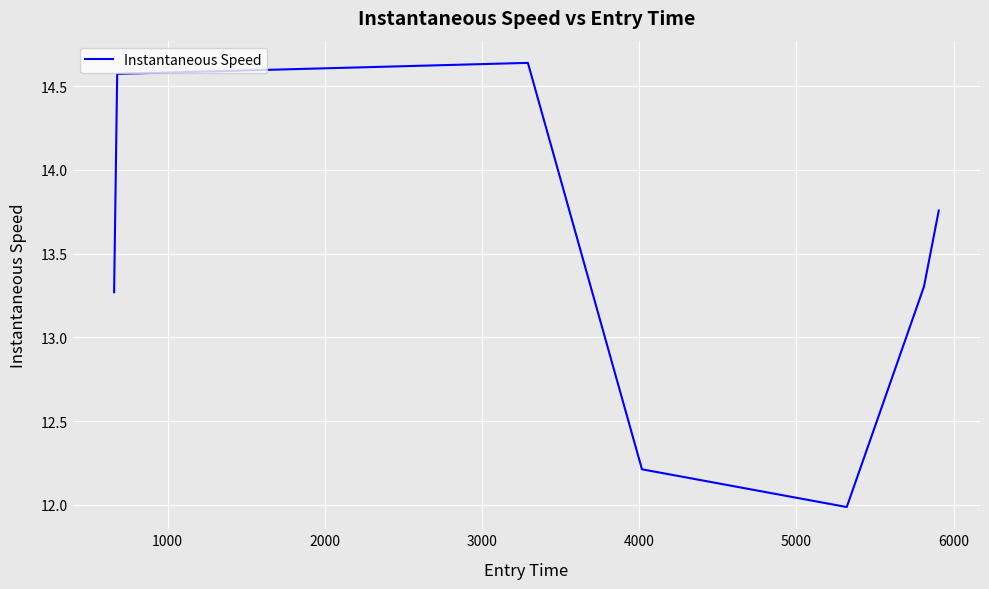

What is the sum of all values?

93.7